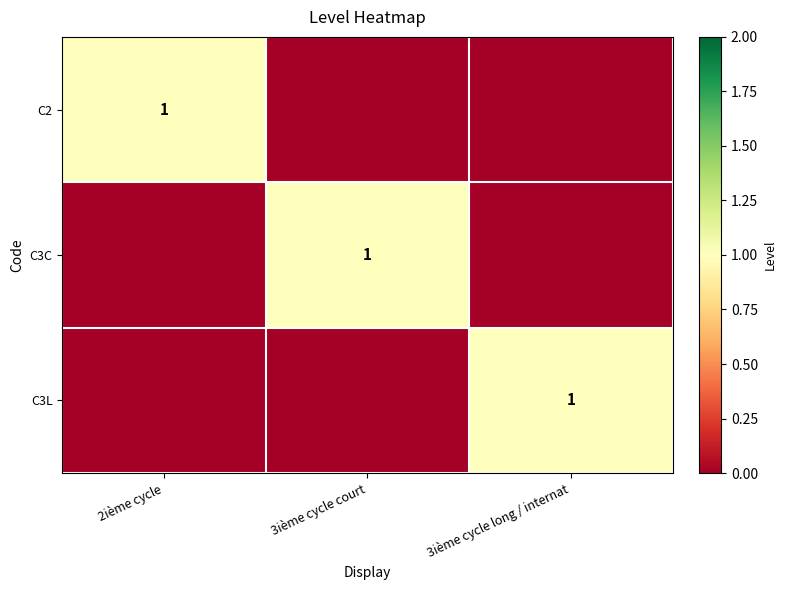

True or false: C2 has a value of 0 at 2ième cycle.

False